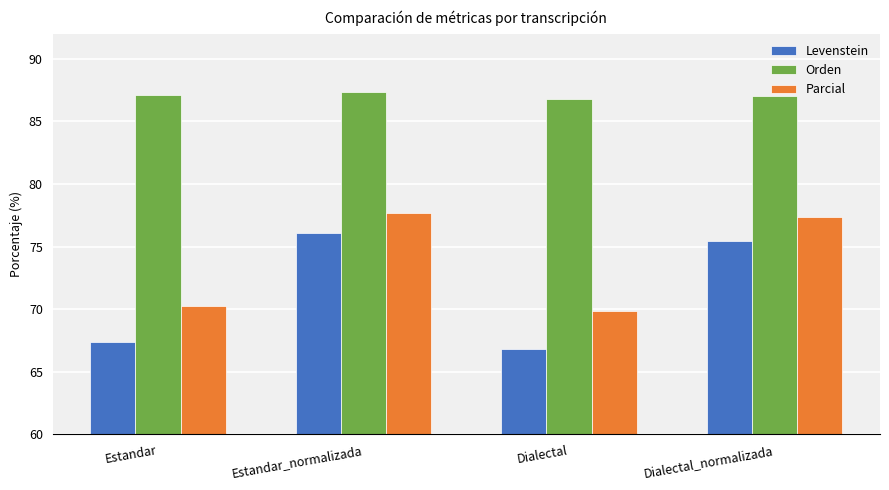

At how many categories does at least one series exceed 71?

4